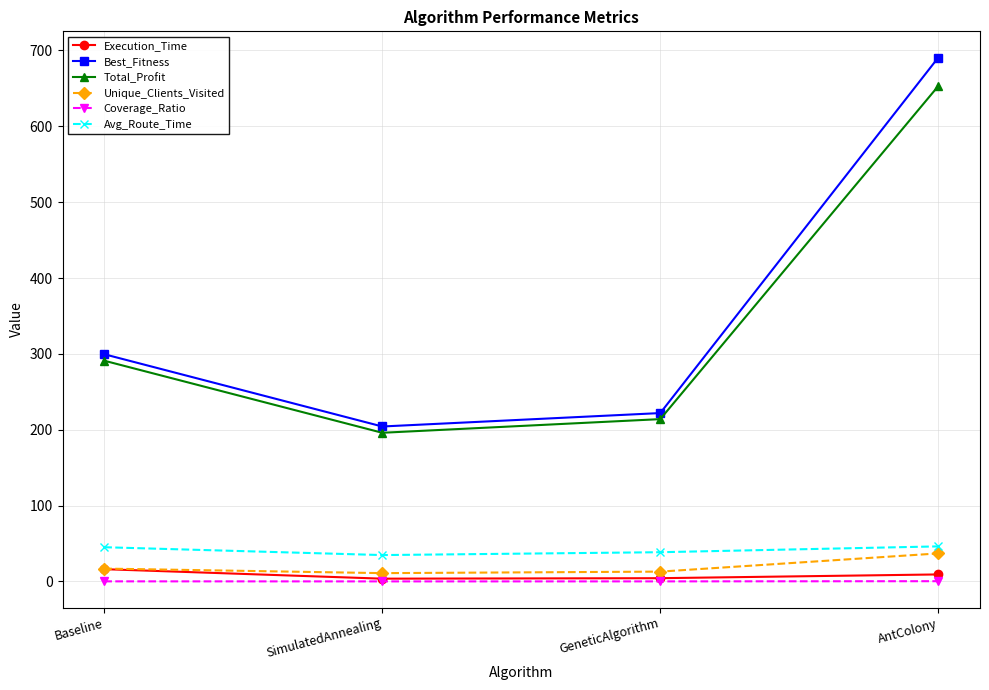

What is the minimum value for Best_Fitness?

204.3